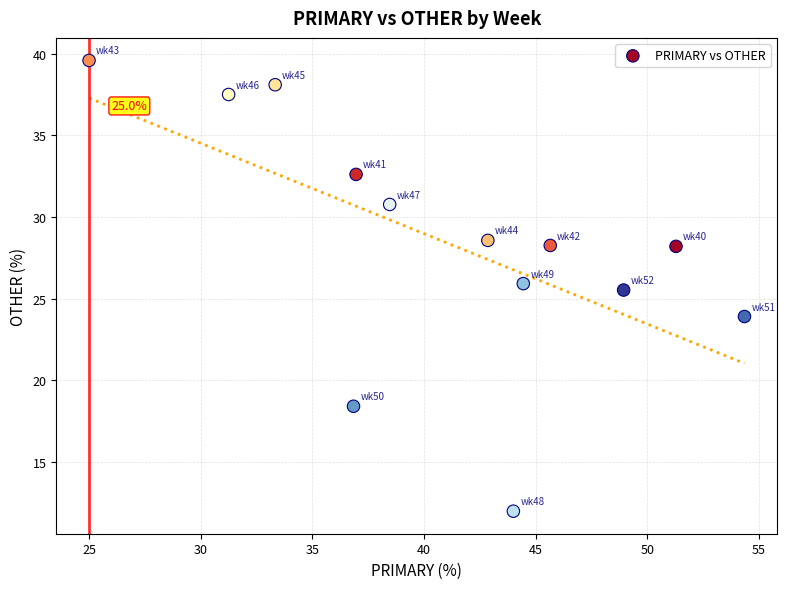

What Y value in the scatter plot is closest to 25?

25.5